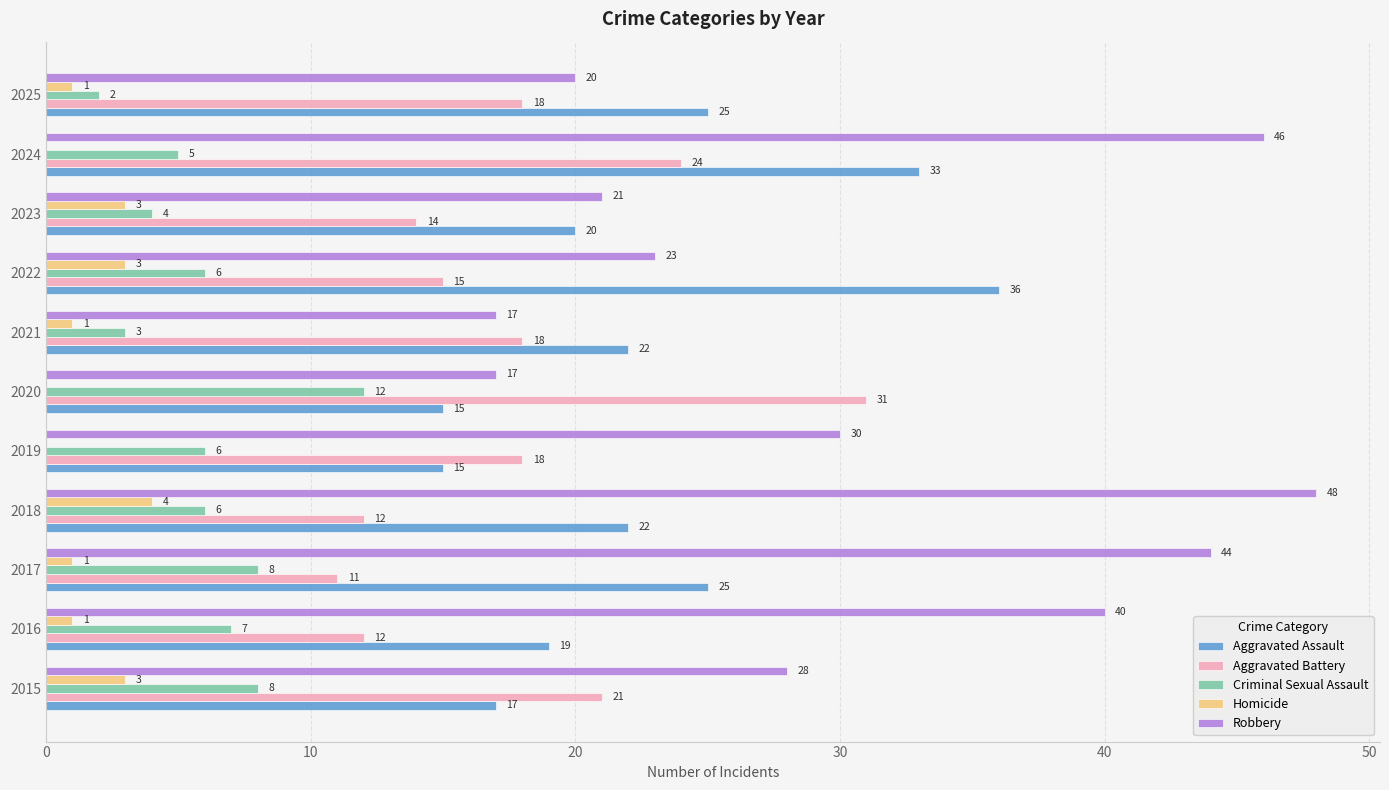

Is it true that Criminal Sexual Assault equals 3 at 2021?

True